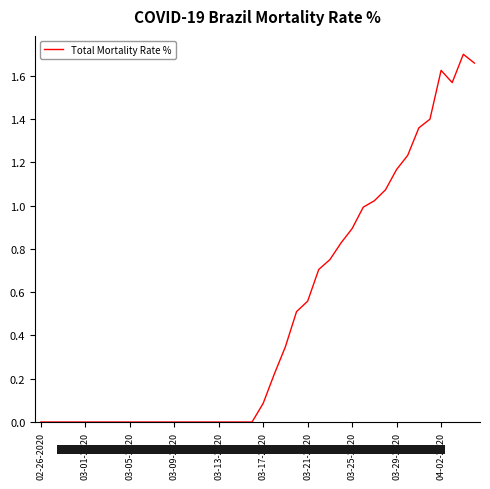

Is it true that the value at 03-25-2020 is 1.5?

False